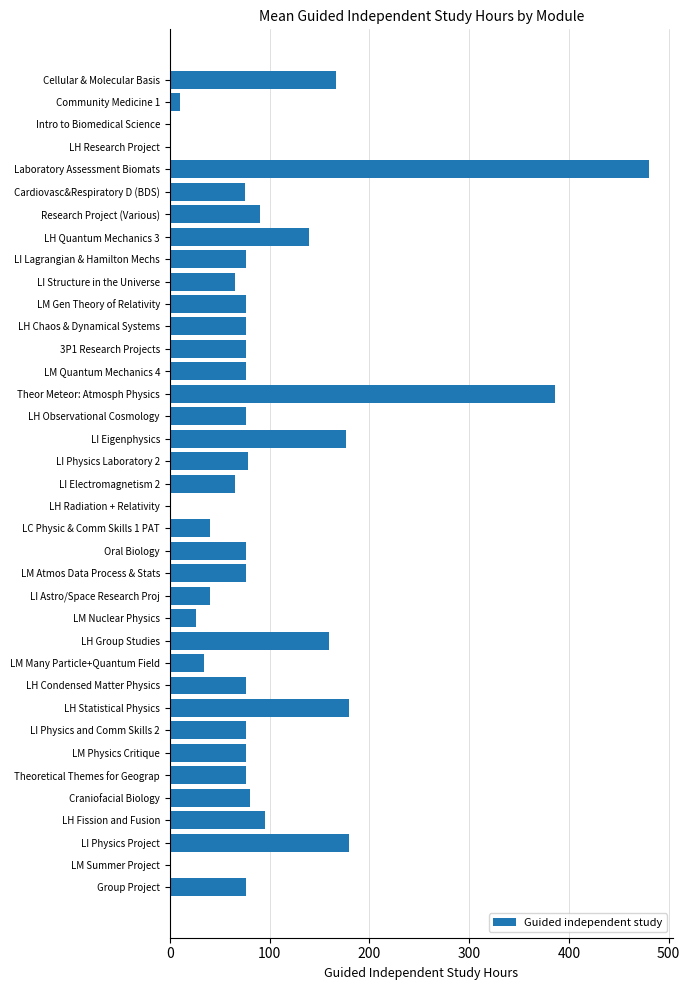

Are the bars horizontal?

Yes